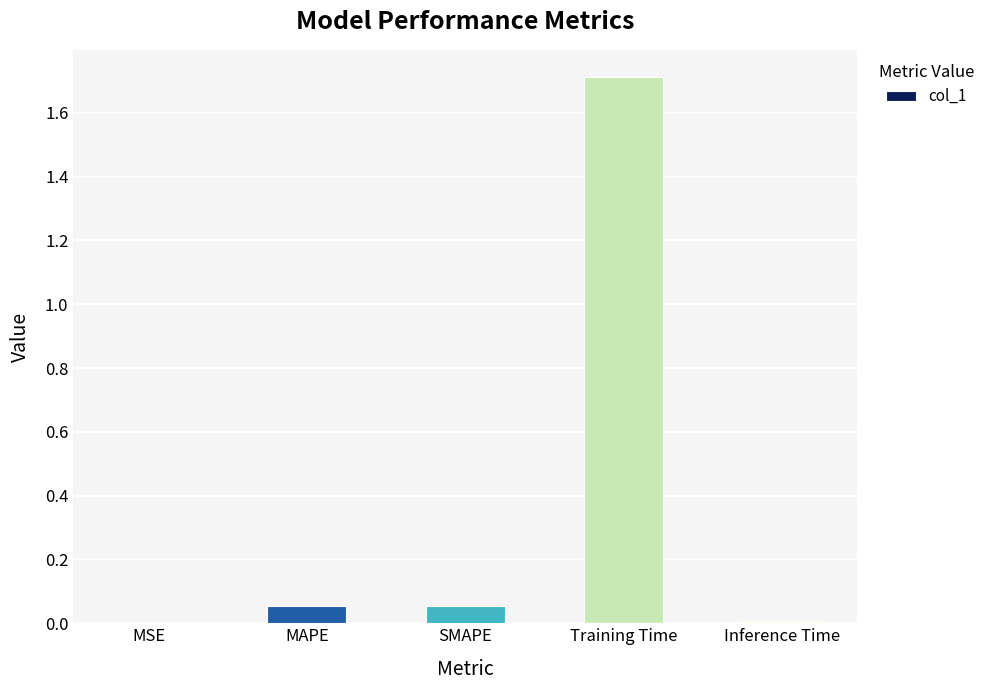

What is the sum of all values?

1.8